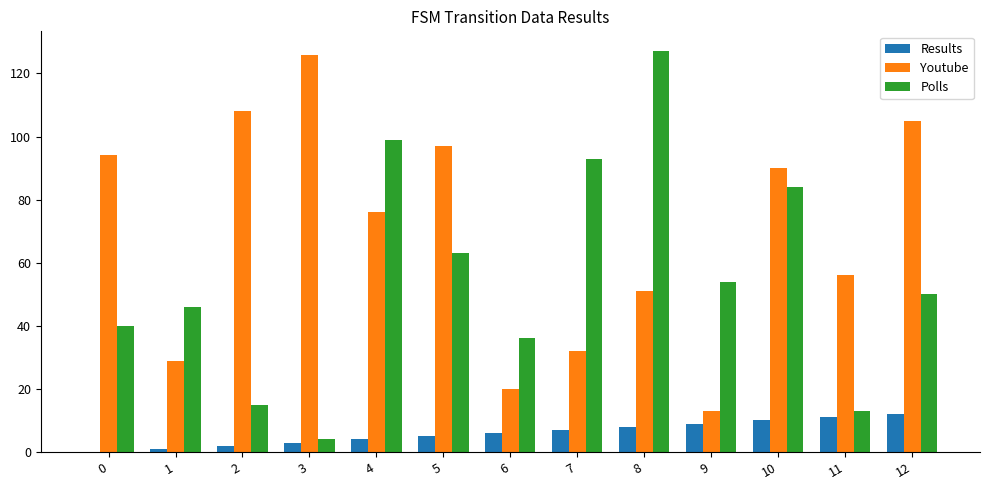

At which label is Youtube closest to 69?

4